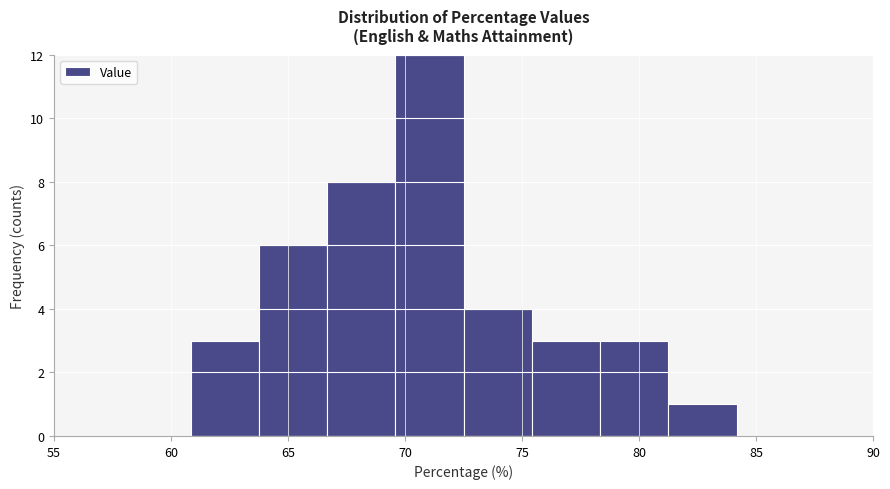

Which range on the x-axis has the tallest bar?

69.5 to 72.5